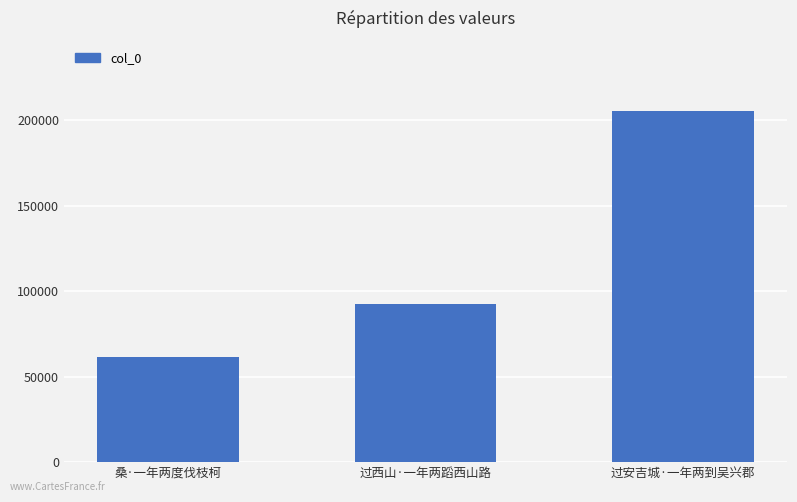

Reading right to left, extract all data points from this chart.

205333	92267	61474